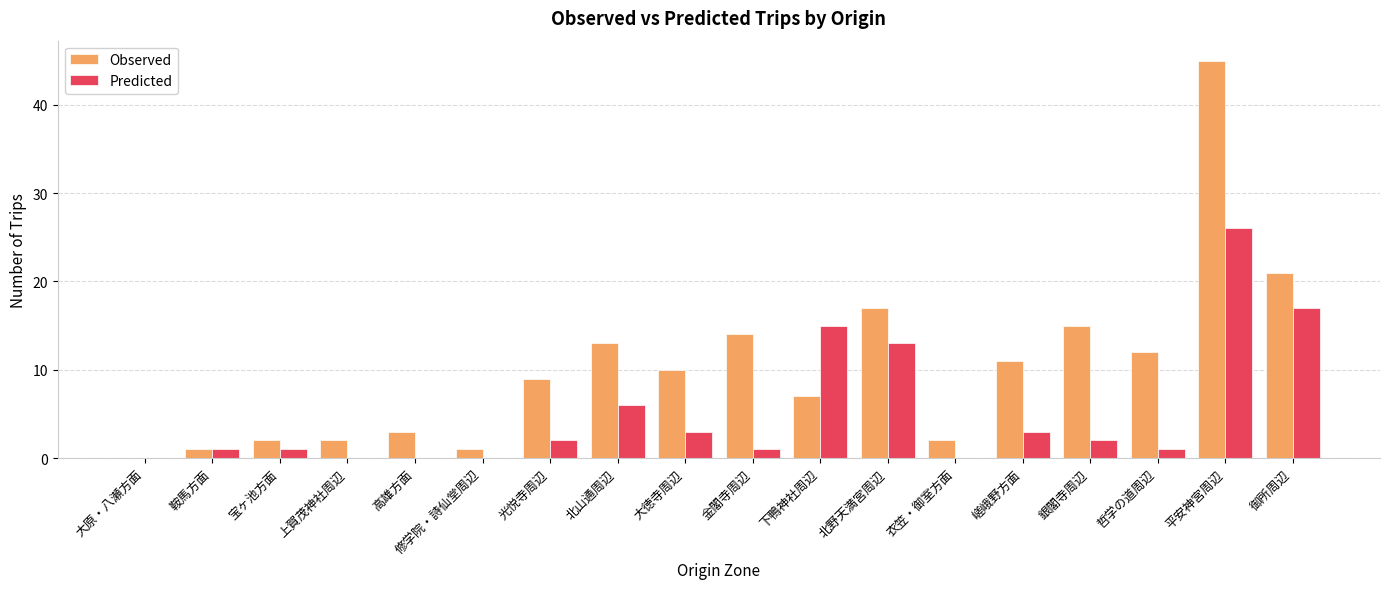

The value of Predicted at 修学院・詩仙堂周辺 is 0. True or false?

True